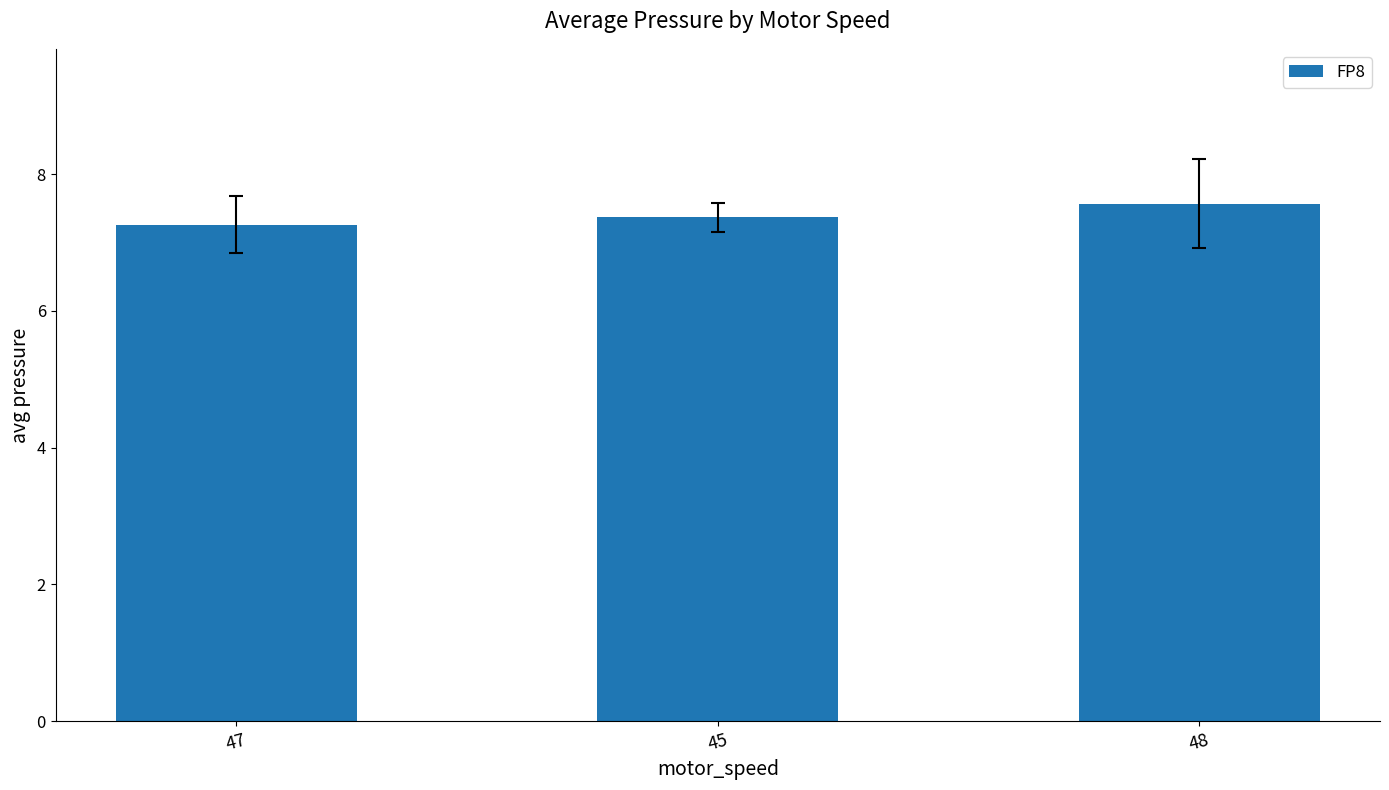

The chart shows a value of 7.4 at 45. True or false?

True